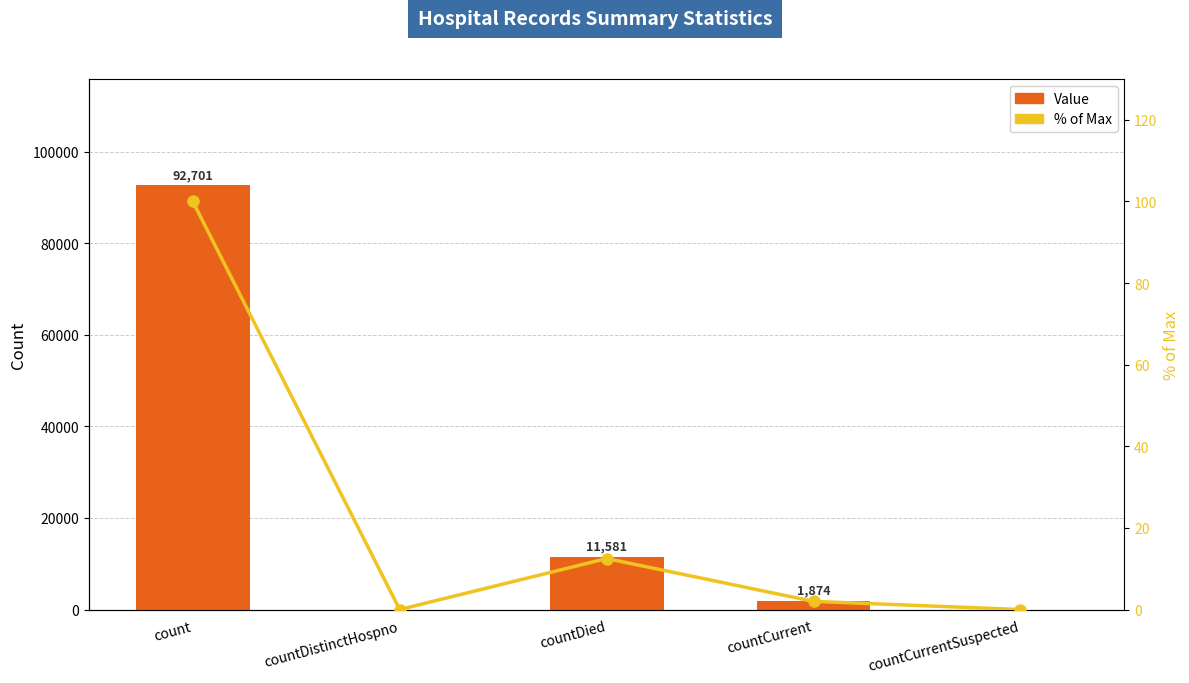

Are the bars horizontal?

No